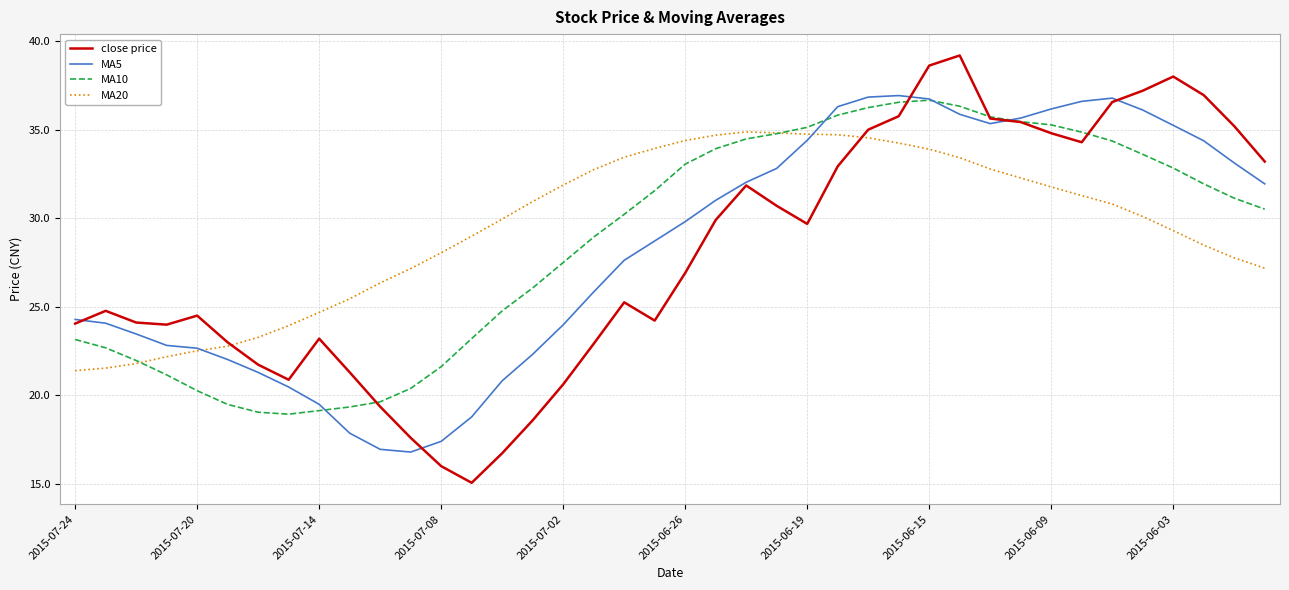

What is the maximum value for MA20?

34.9